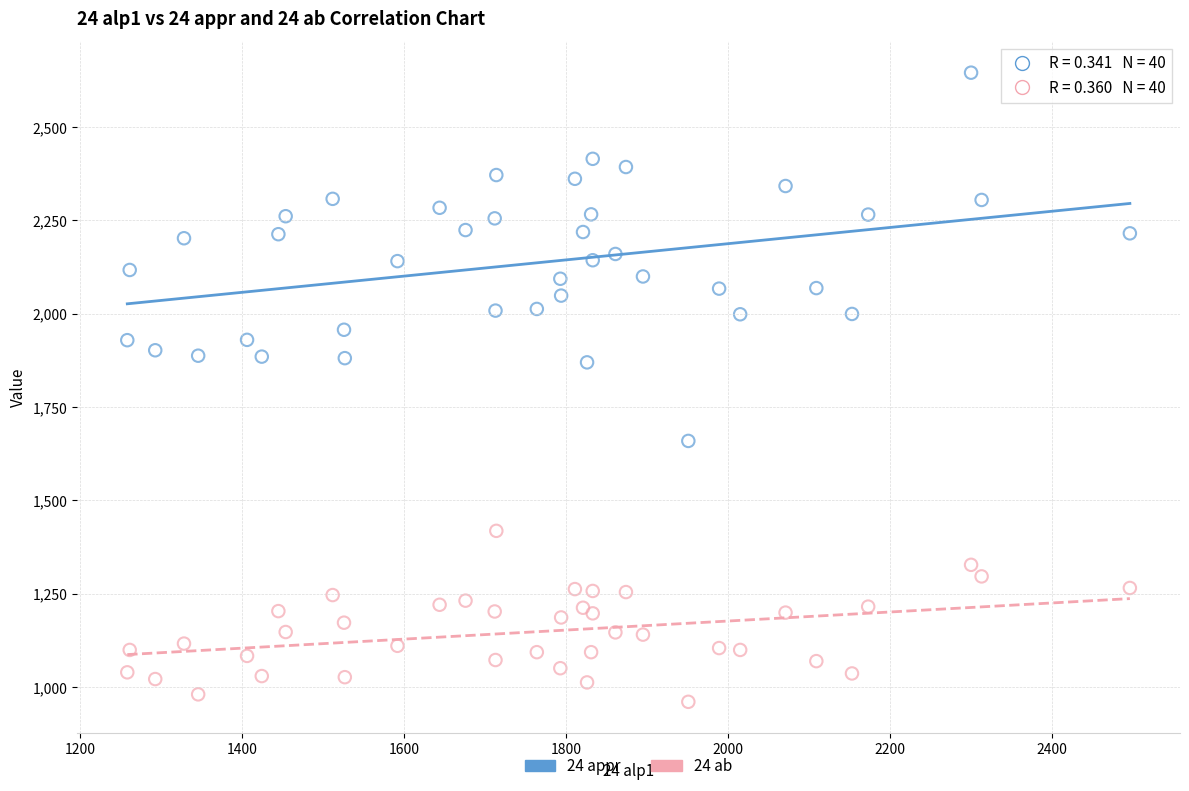

Which series contains the highest Y value?

24 appr